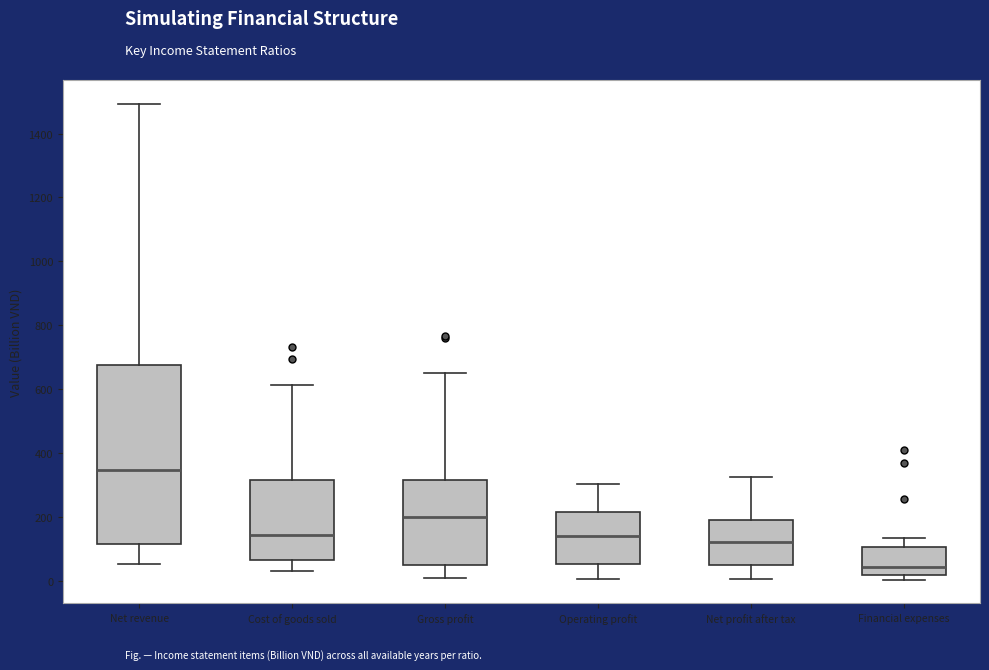

Where does the median line of the box for Cost of goods sold sit on the y-axis? The values are not printed on the chart, so give them approximately, as read against the axis.

140